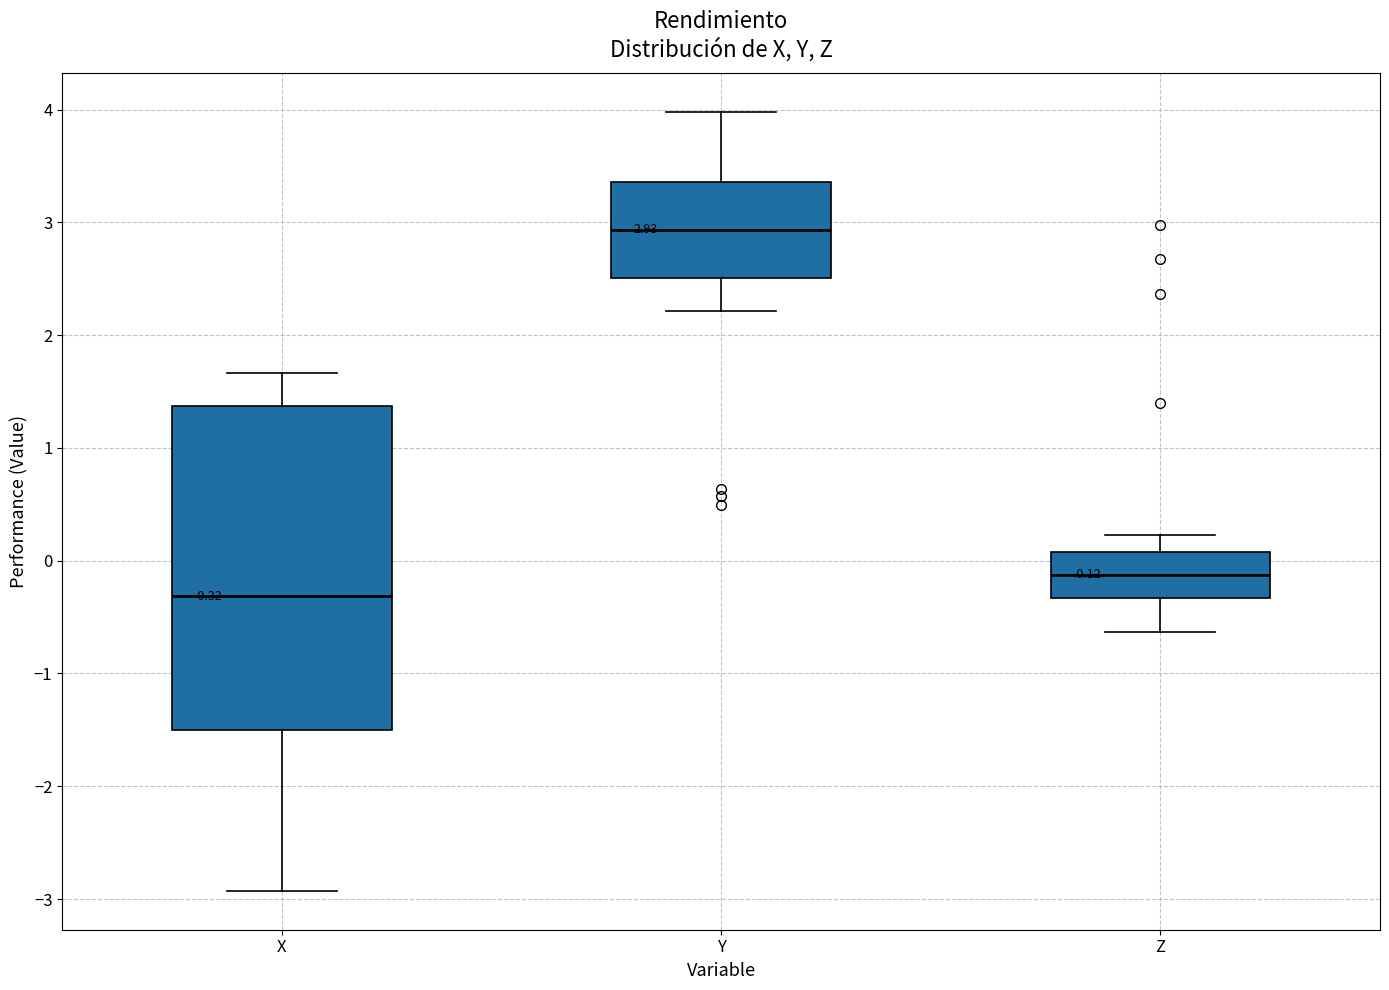

Which box has the highest median line?

Y